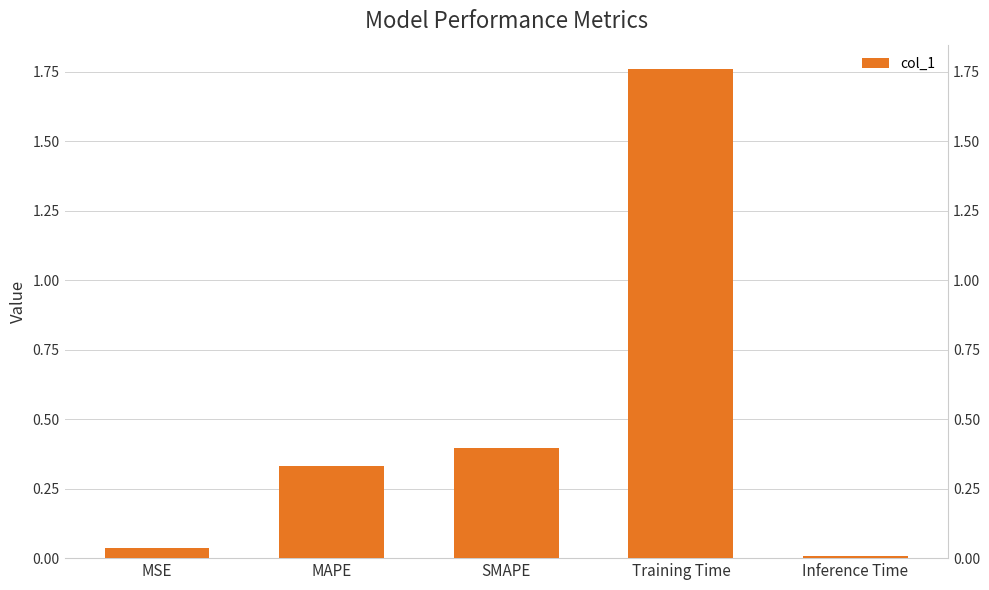

What position from the left is SMAPE?

3